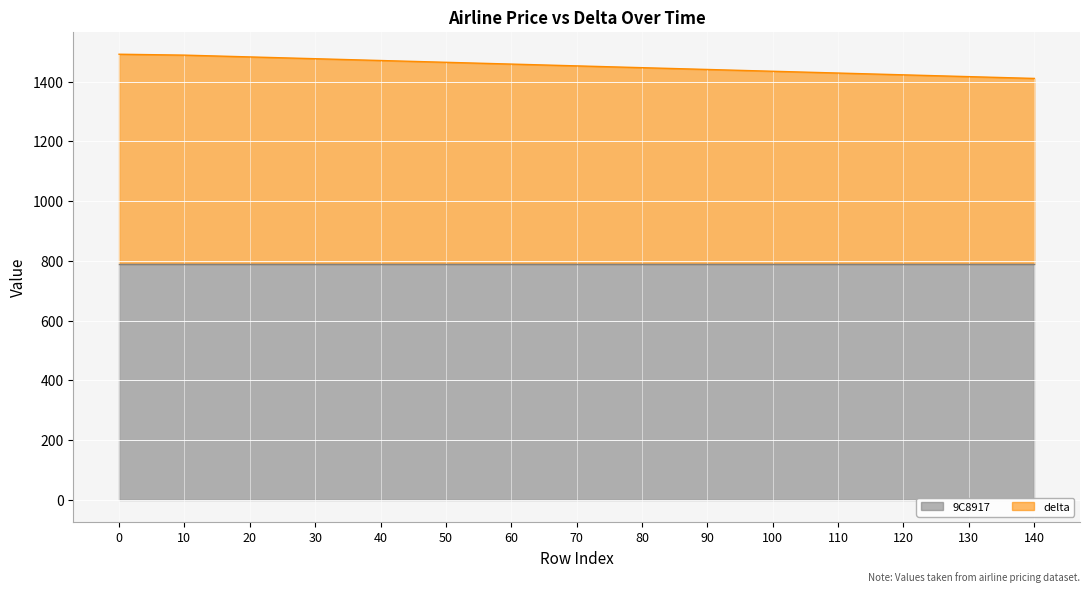

What is the total value across all series at 60?

1459